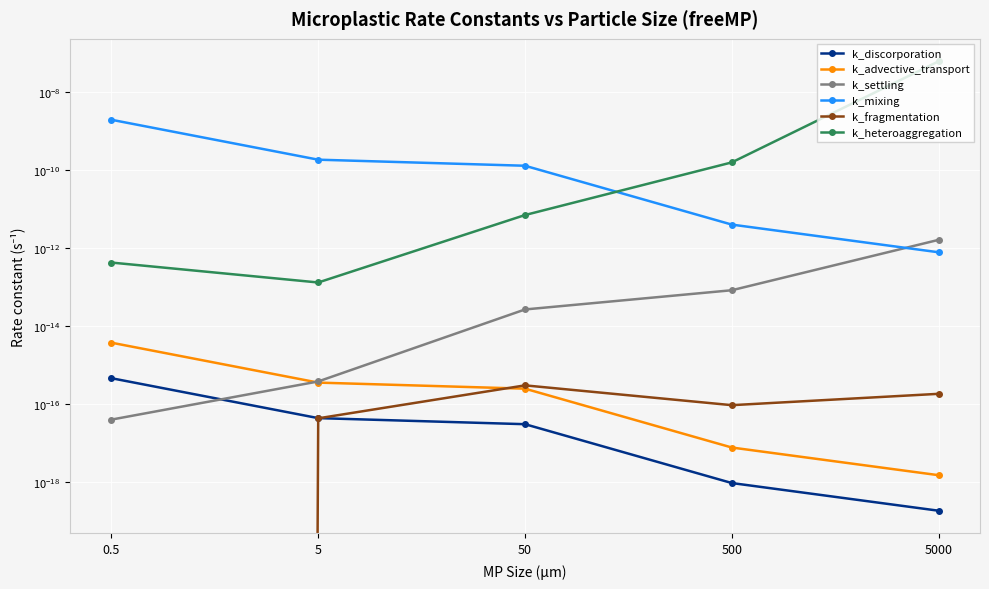

Rank the series by their maximum value, from highest to lowest.

k_heteroaggregation, k_mixing, k_settling, k_advective_transport, k_discorporation, k_fragmentation